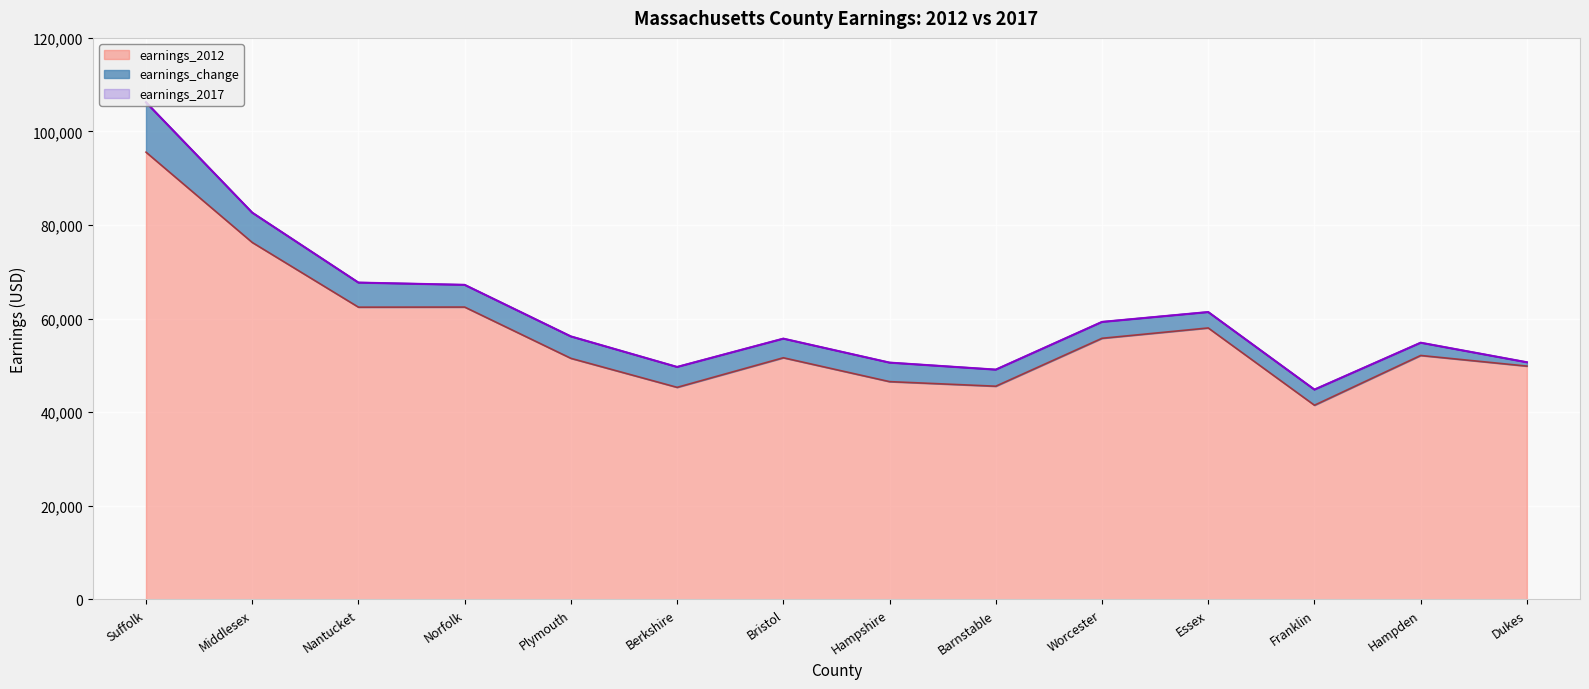

True or false: earnings_2017 has a value of 9736 at Franklin.

False